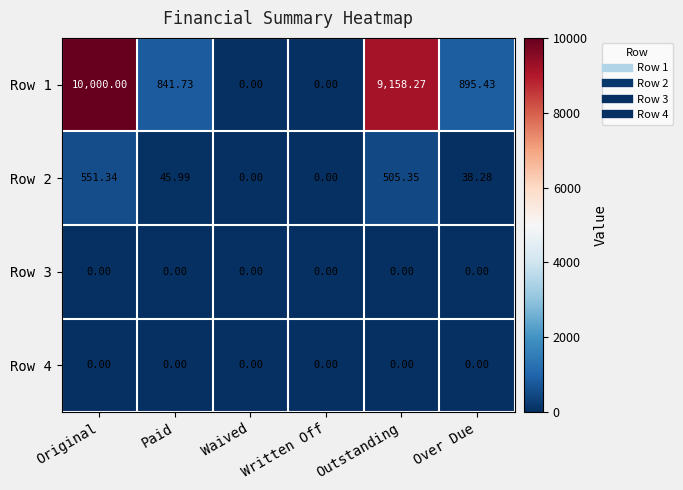

Which series has the widest spread of values?

Row 1